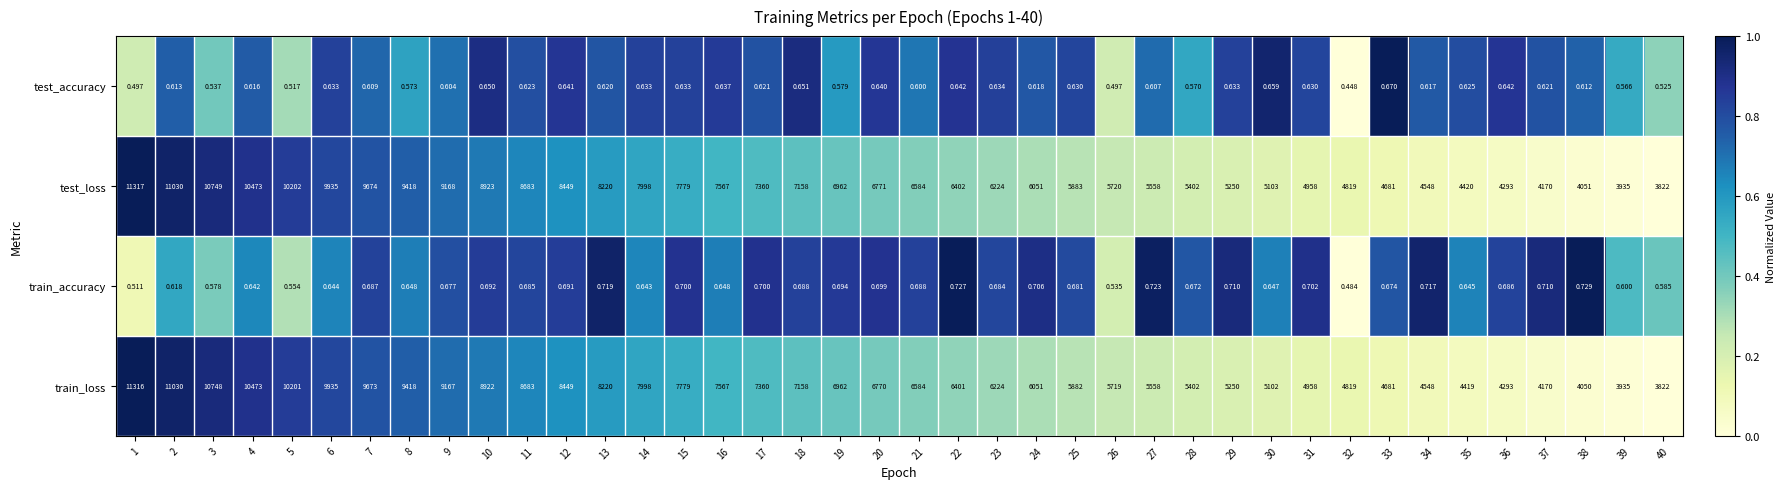

How many distinct data groups are displayed?

4